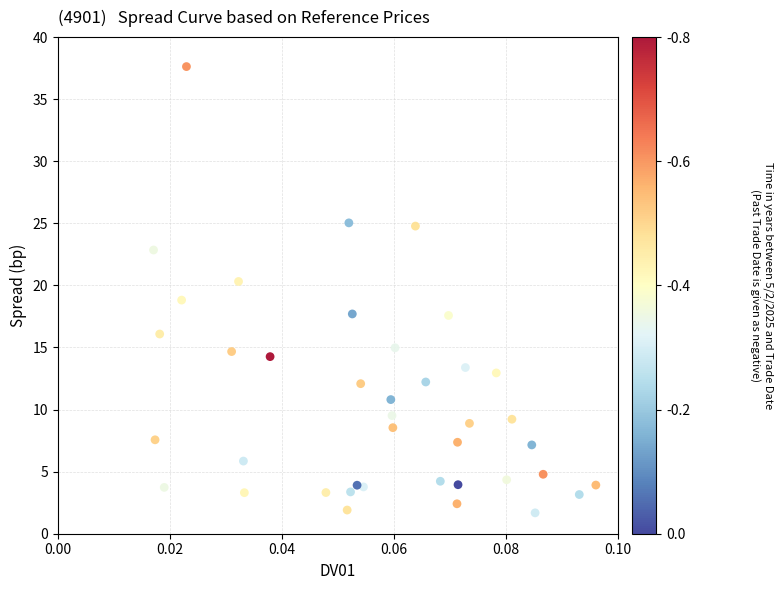

What is the range of Y values (max minus min)?

35.9